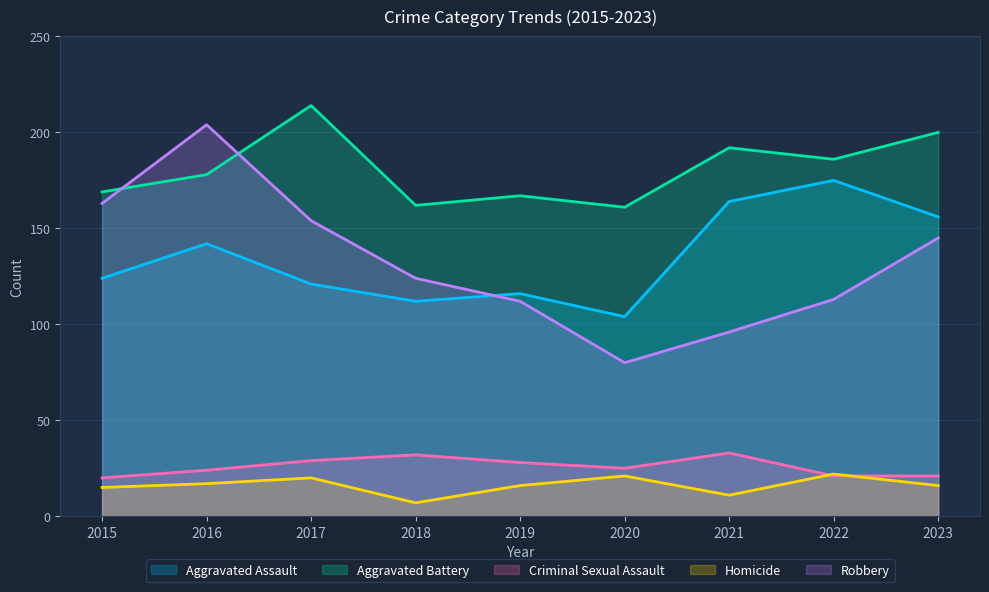

Rank the categories by Aggravated Battery value from lowest to highest.

2020, 2018, 2019, 2015, 2016, 2022, 2021, 2023, 2017